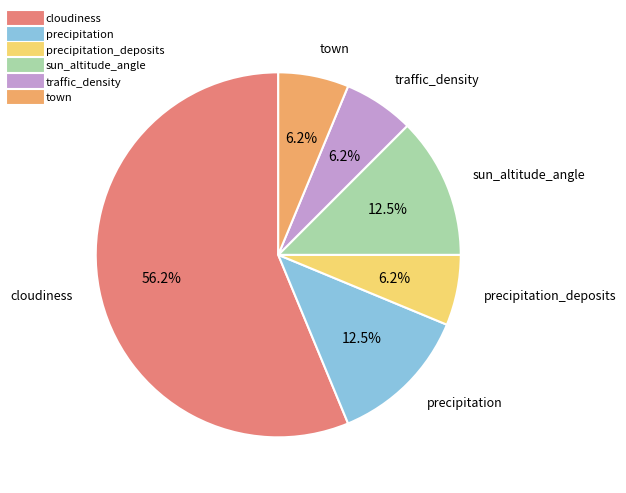

How many segments does this pie chart have?

6